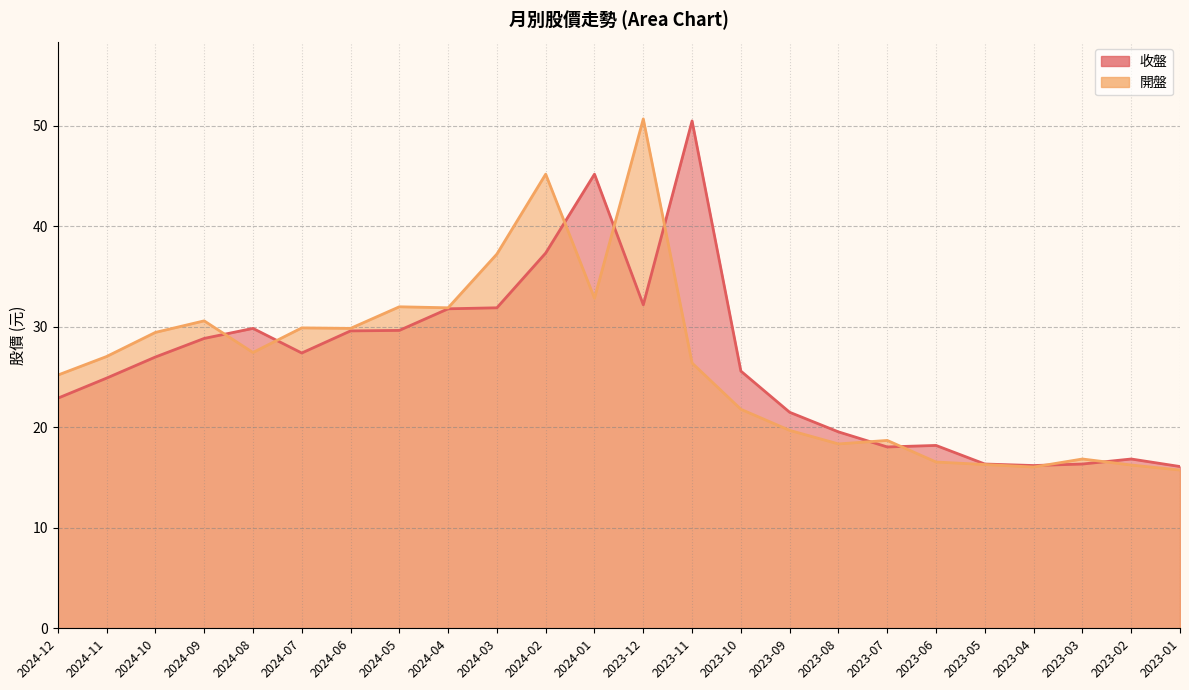

Which has a higher value, 2023-03 or 2024-10?

2024-10